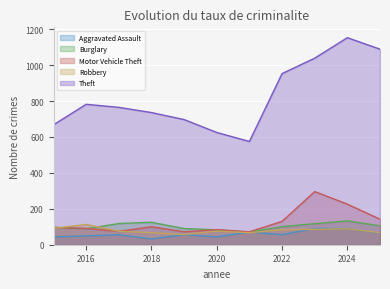

How many values in the Aggravated Assault series are below 56?

4